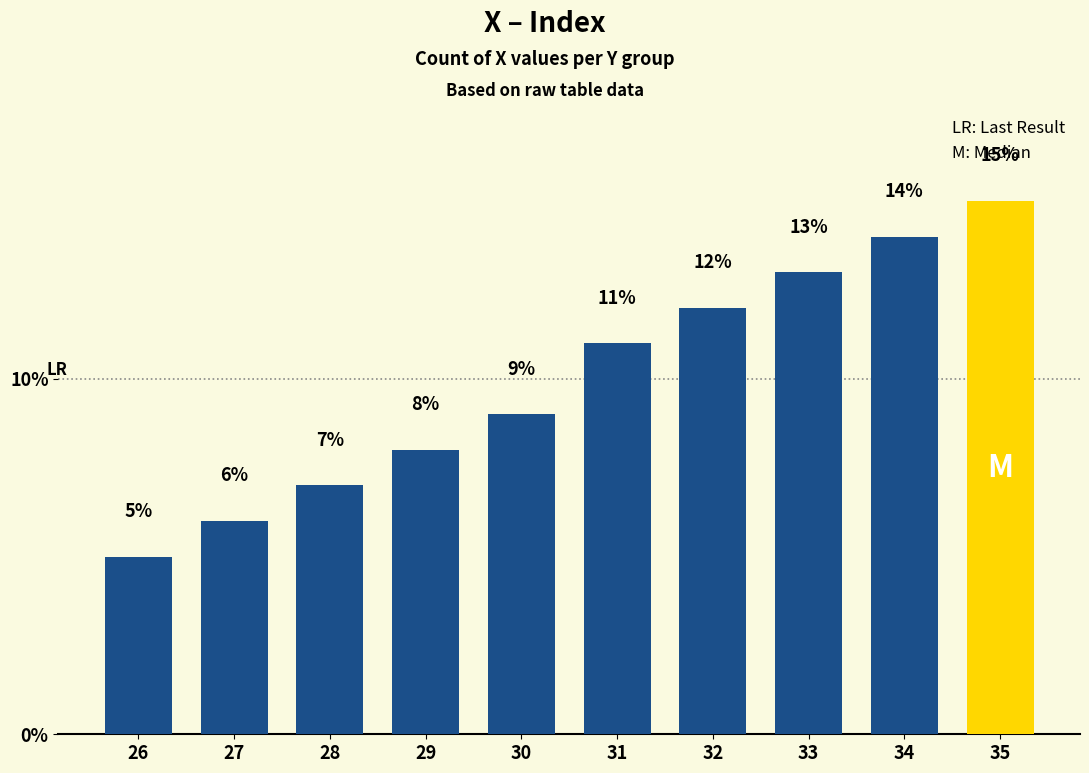

Is it true that the value at 29 is 8?

True